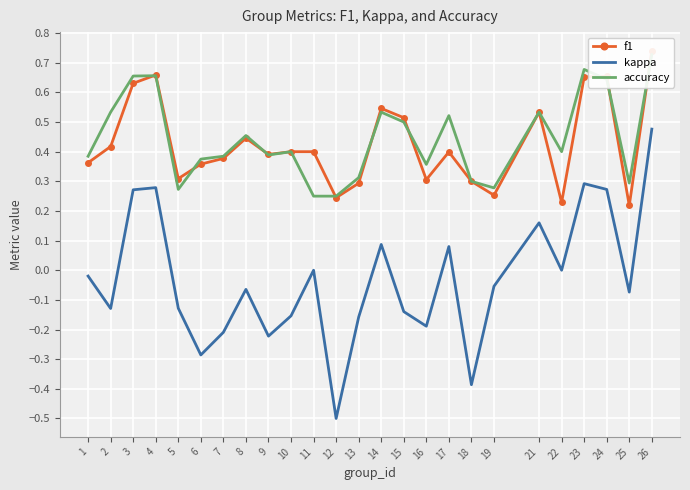

List the labels in order of f1 value, smallest first.

25, 22, 12, 19, 13, 18, 16, 5, 6, 1, 7, 9, 17, 10, 11, 2, 8, 15, 21, 14, 3, 23, 24, 4, 26